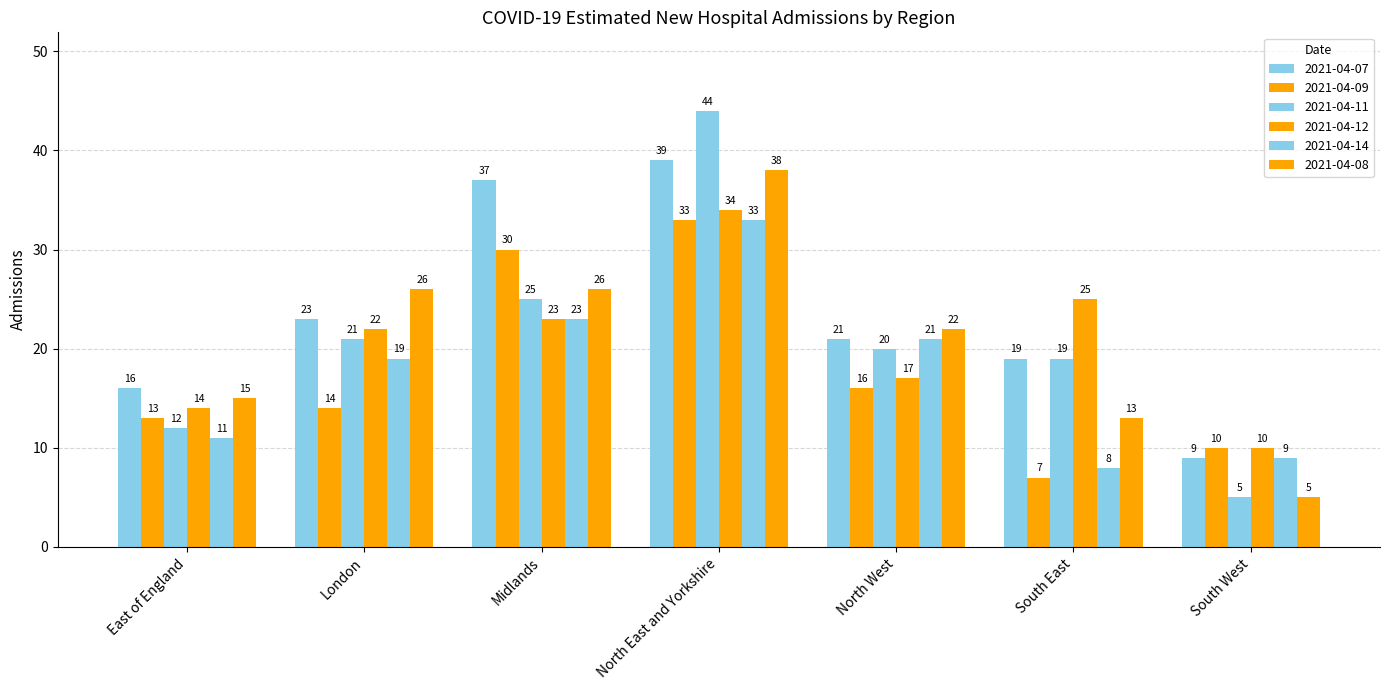

What is the sum of the 2021-04-09 values at North East and Yorkshire and London?

47